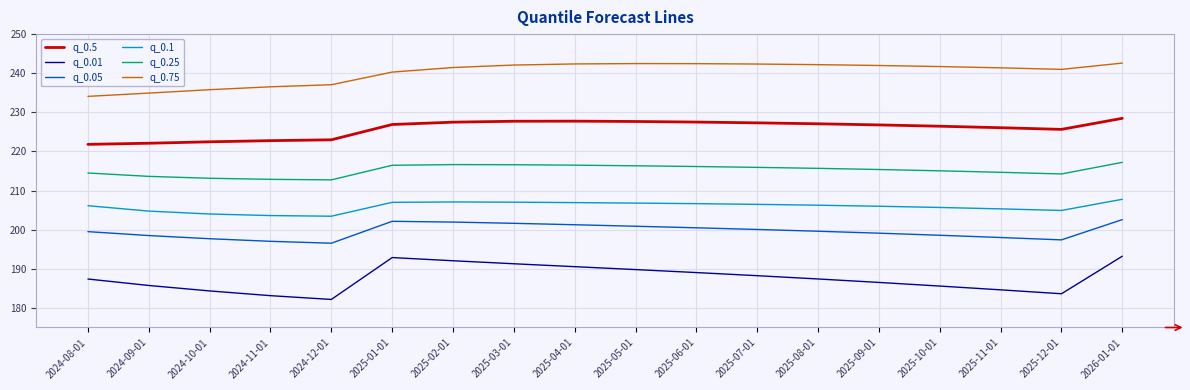

What is the spread (max minus min) of values at 2024-11-01?

53.4